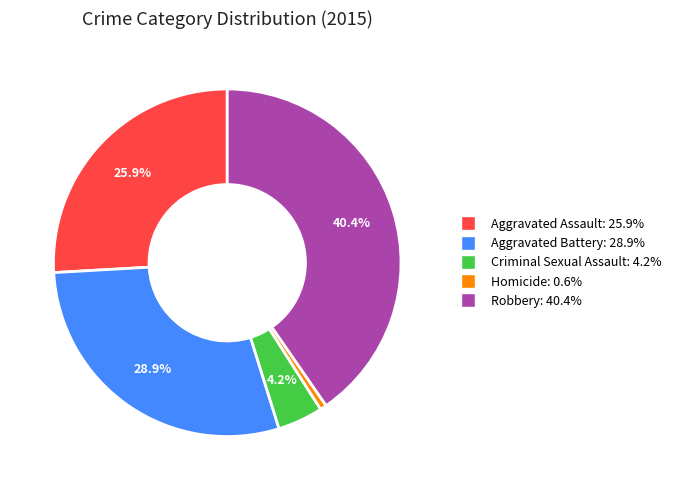

What portion of the pie excludes Aggravated Battery?

71.1%